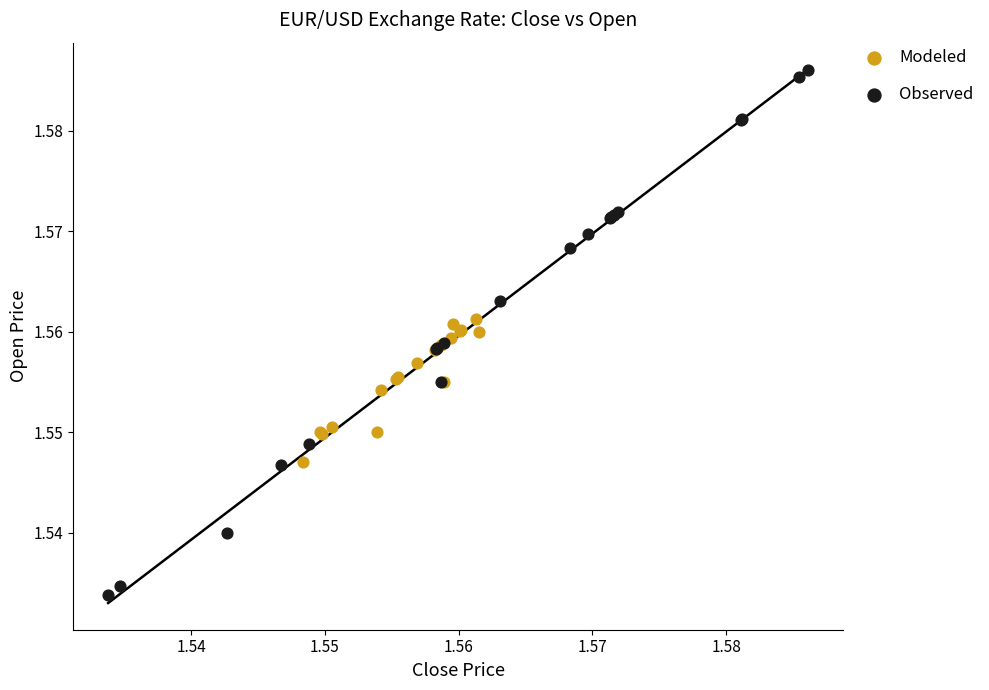

Which series contains the highest Y value?

Observed